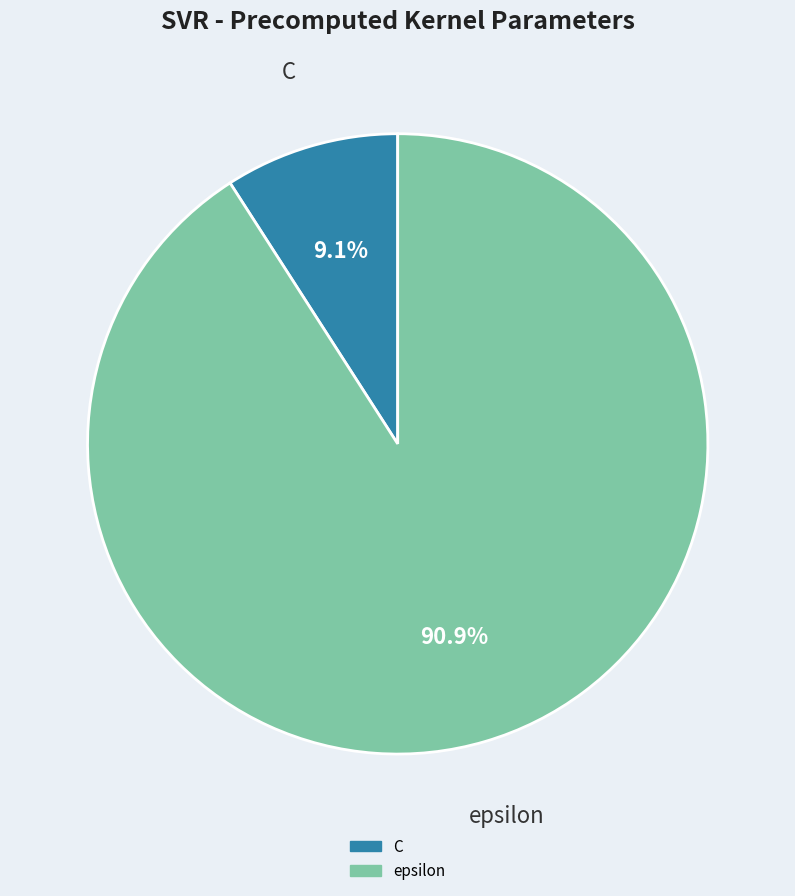

What percentage is the epsilon slice, to the nearest percent?

91%